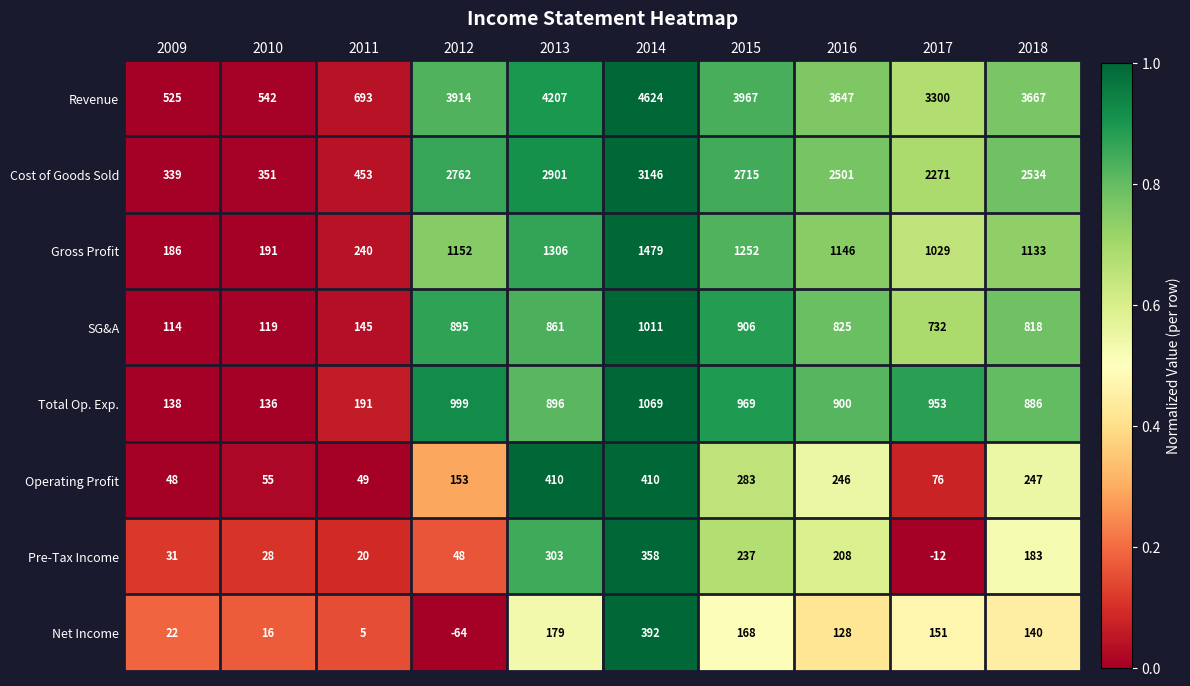

What is the difference between the maximum and minimum values in the Pre-Tax Income series?

370